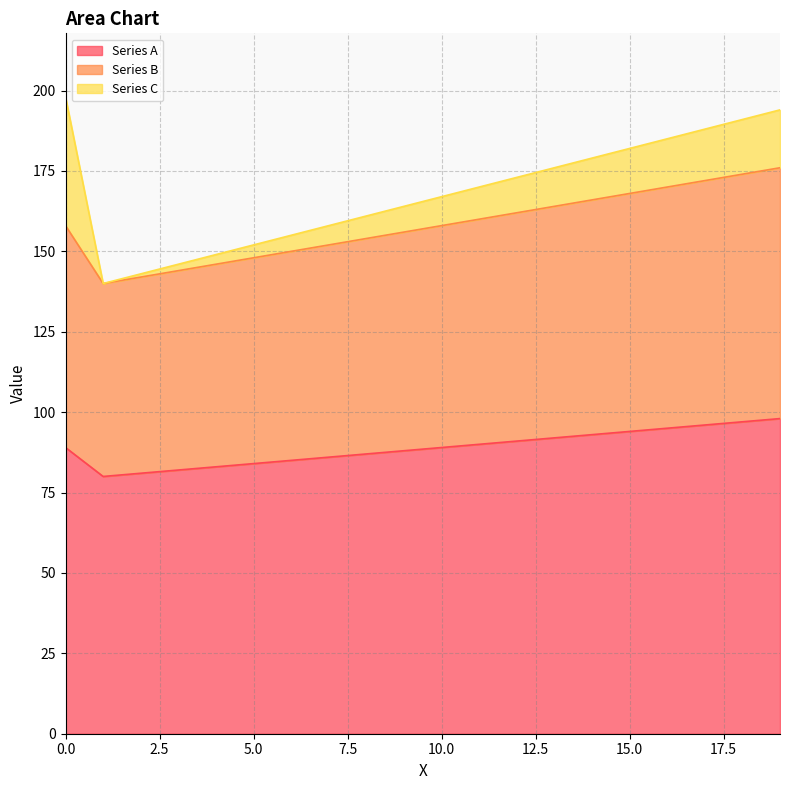

At how many categories does at least one series exceed 91?

20